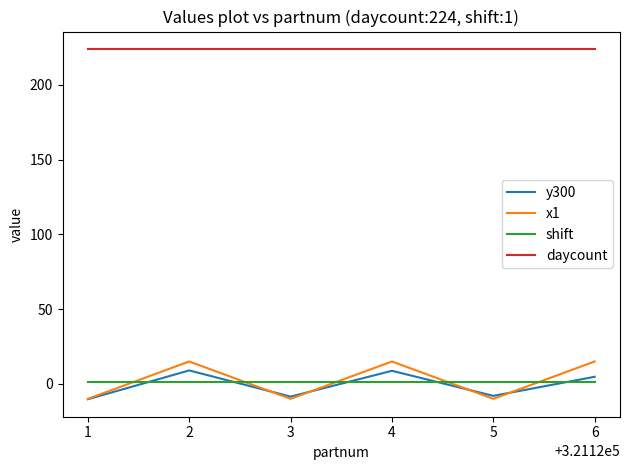

Does the chart have visible grid lines?

No